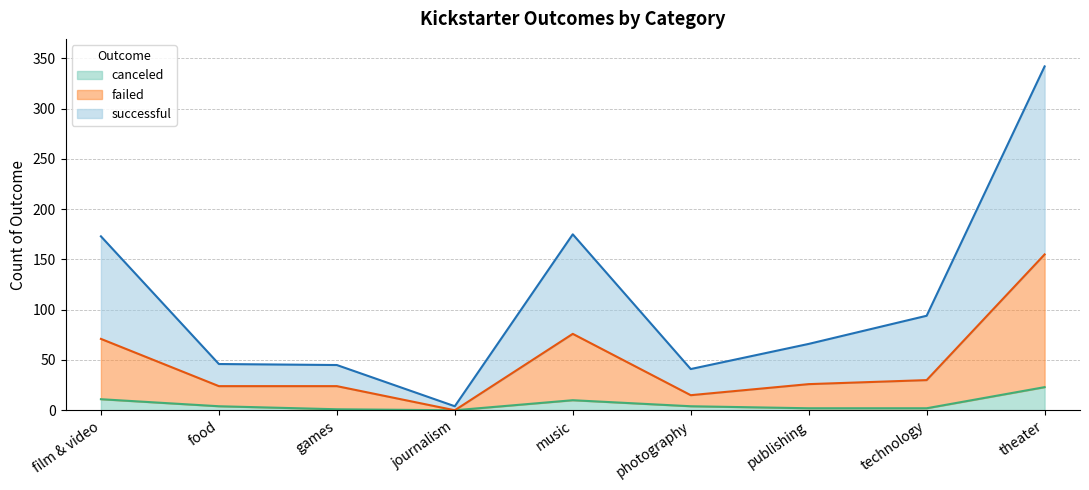

Which series has the widest spread of values?

successful